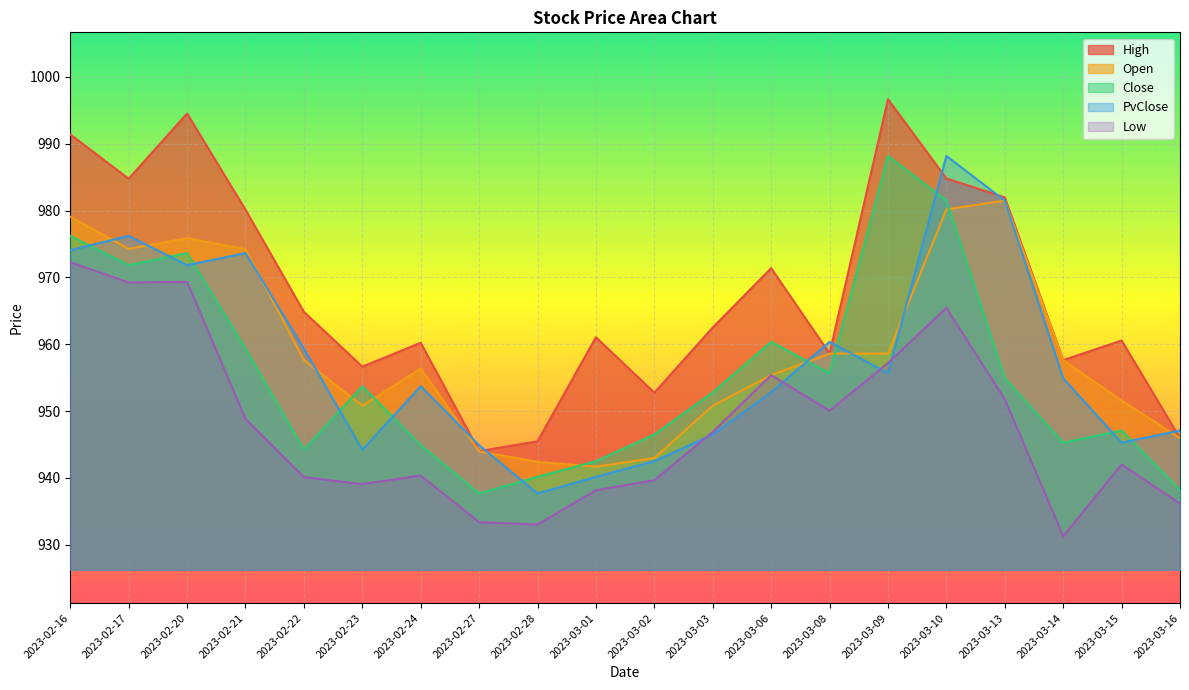

At which category does High reach its first local peak?

2023-02-20